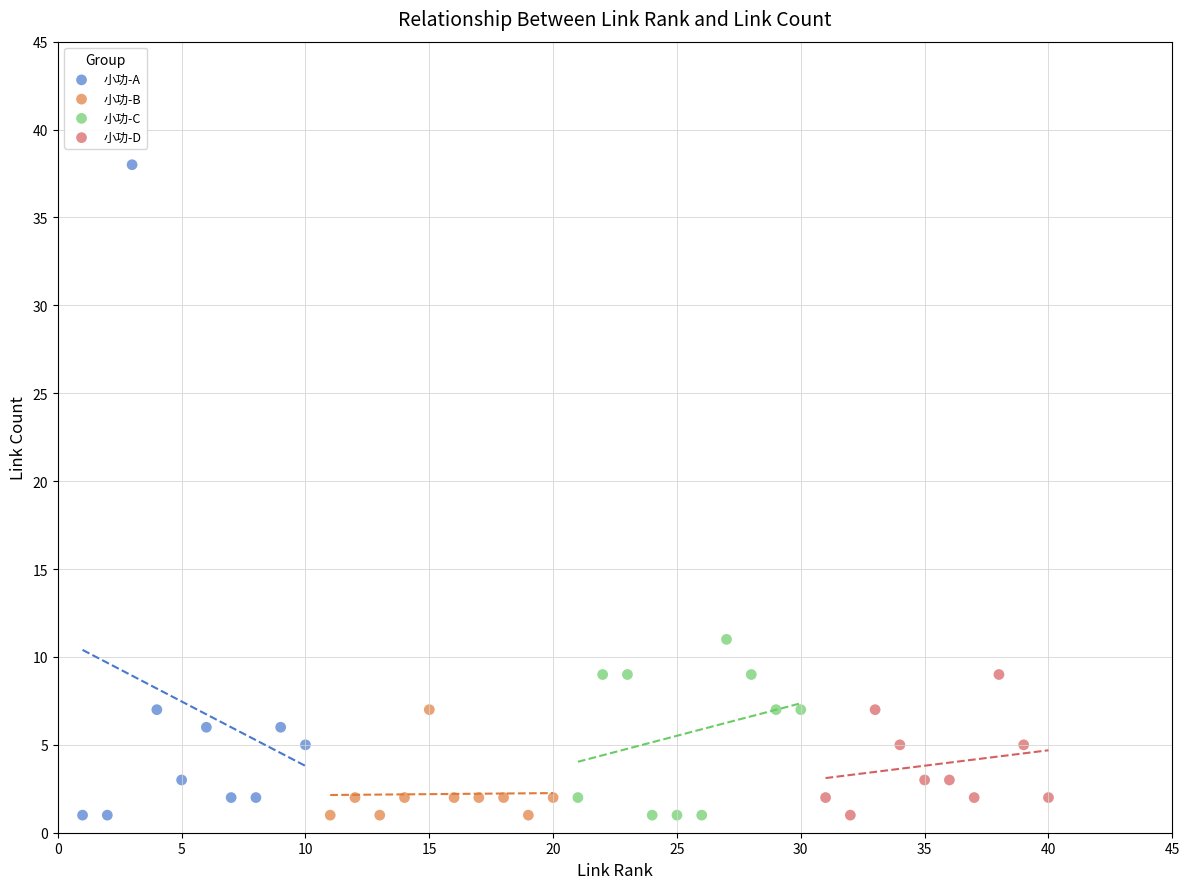

Which series has the widest spread of Y values?

小功-A